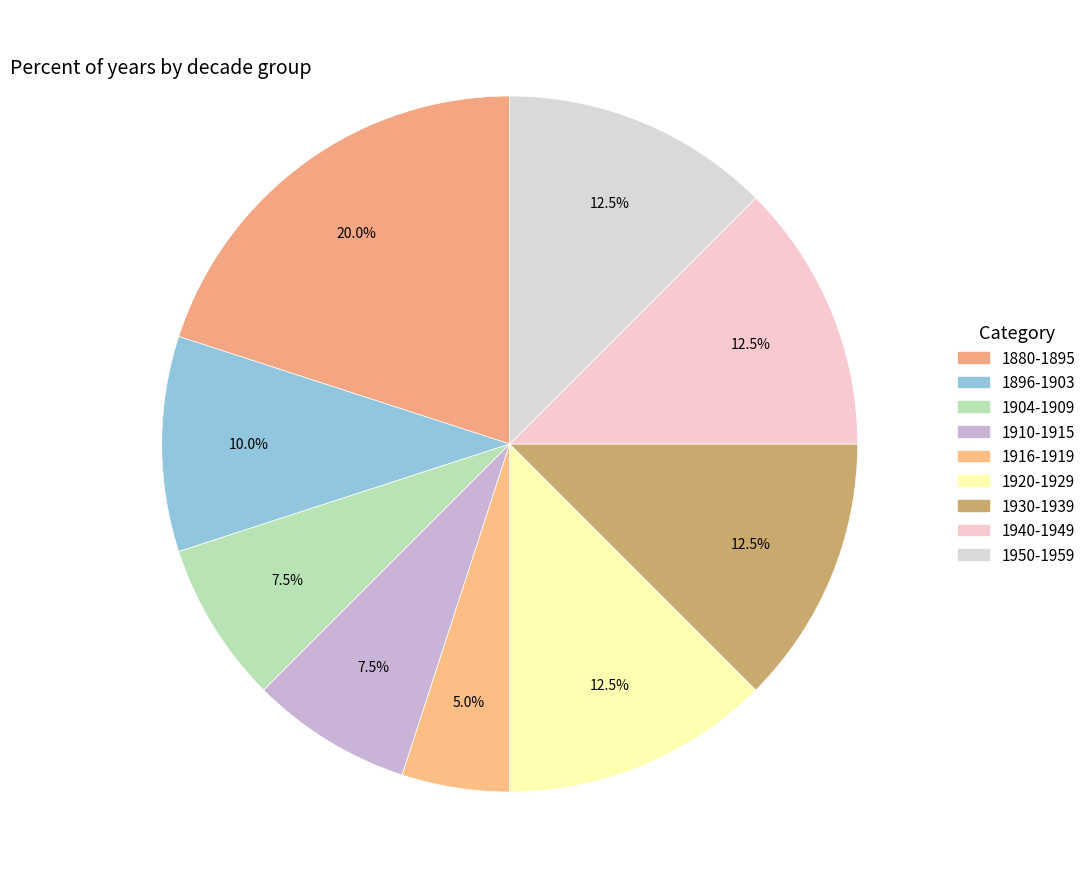

To the nearest percent, what percentage of the pie is 1904-1909?

8%